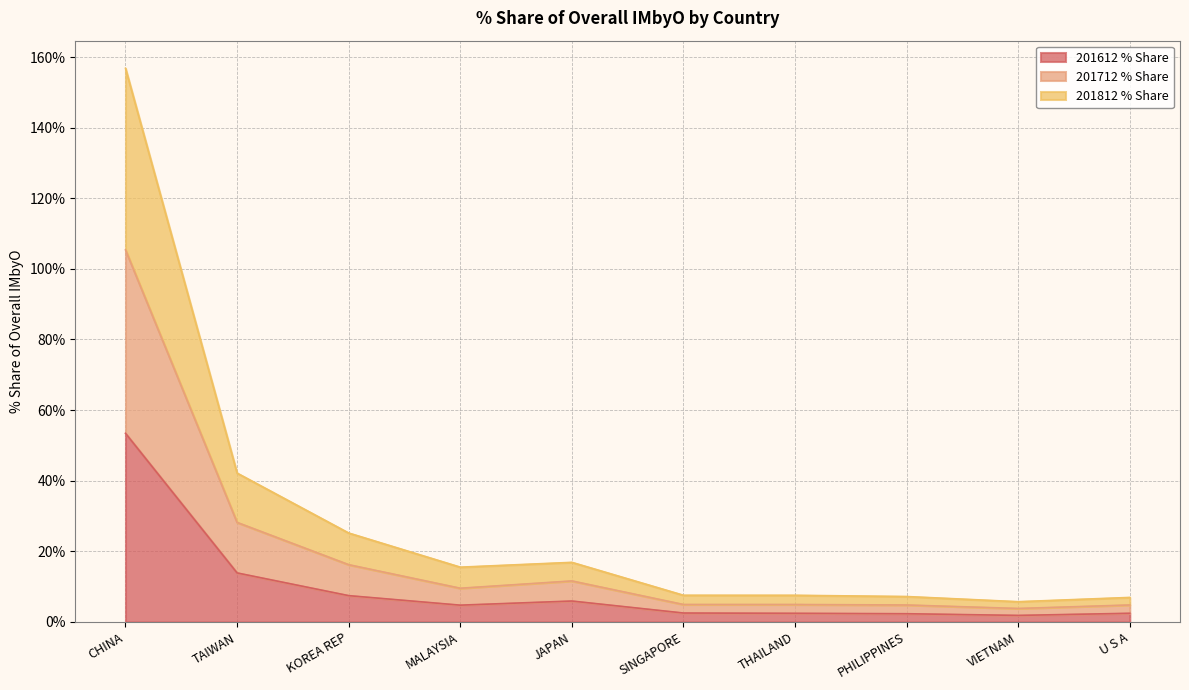

At which label does 201612 % Share reach its peak?

CHINA